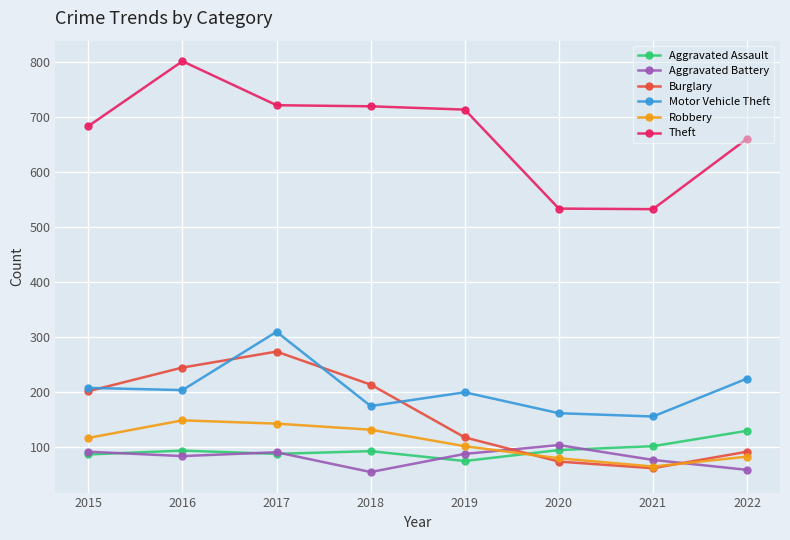

What is the total value across all series at 2022?

1244